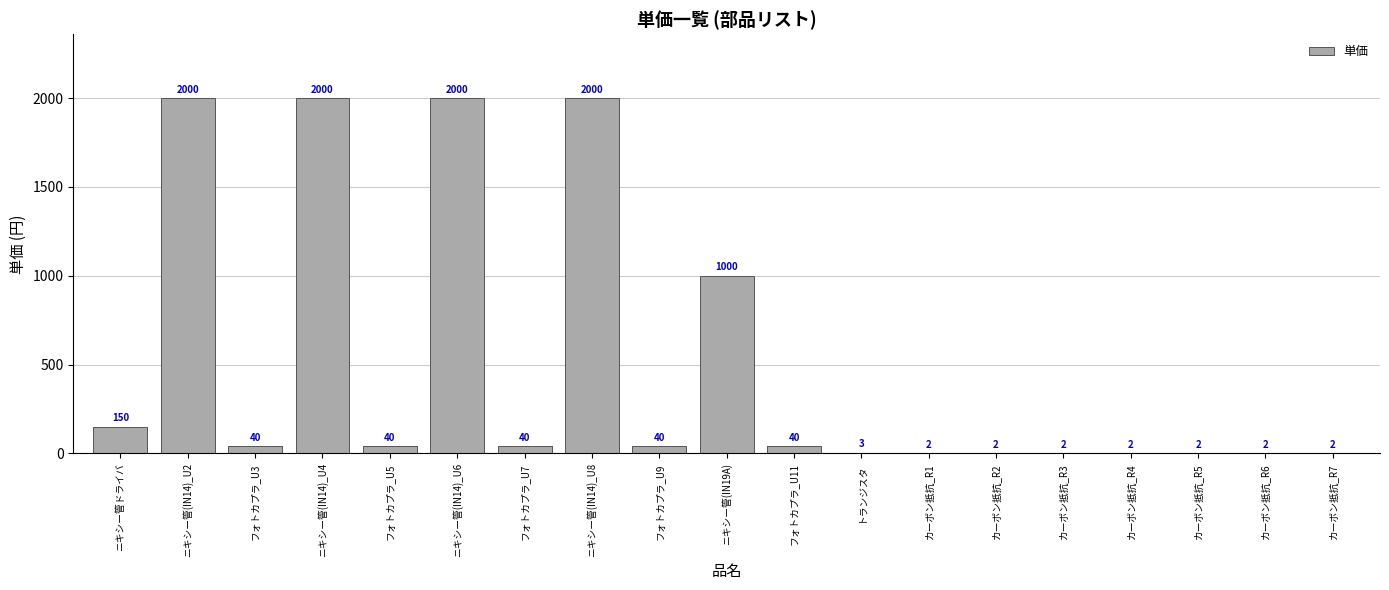

The value at フォトカプラ_U3 is 40. True or false?

True